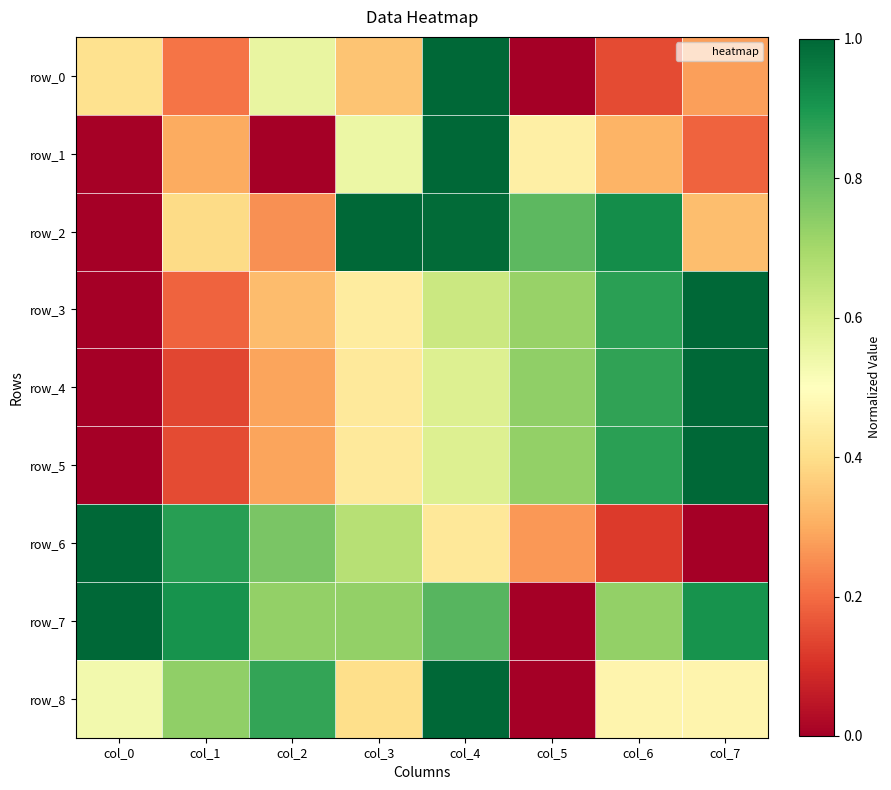

Is it true that row_7 equals 1.0 at col_6?

False